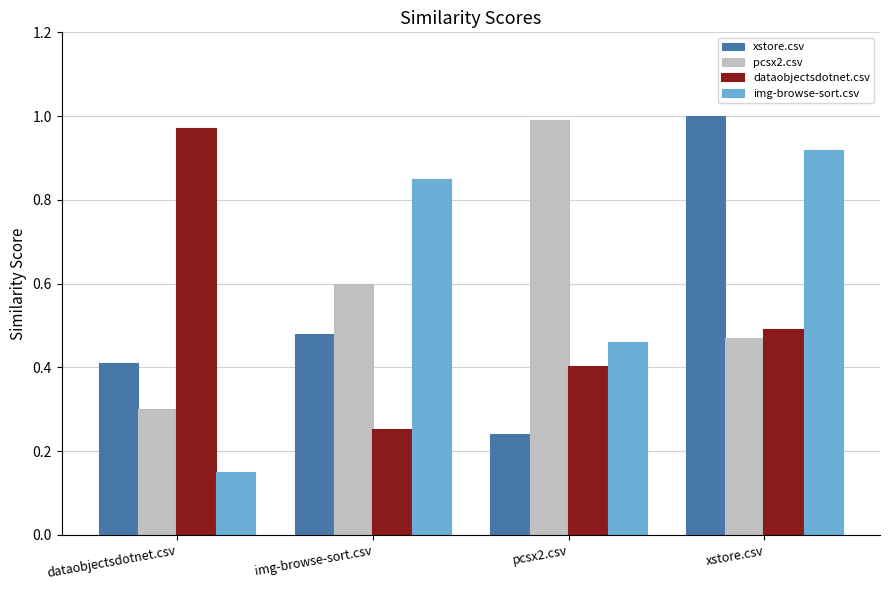

Which category has the highest value across all series?

xstore.csv